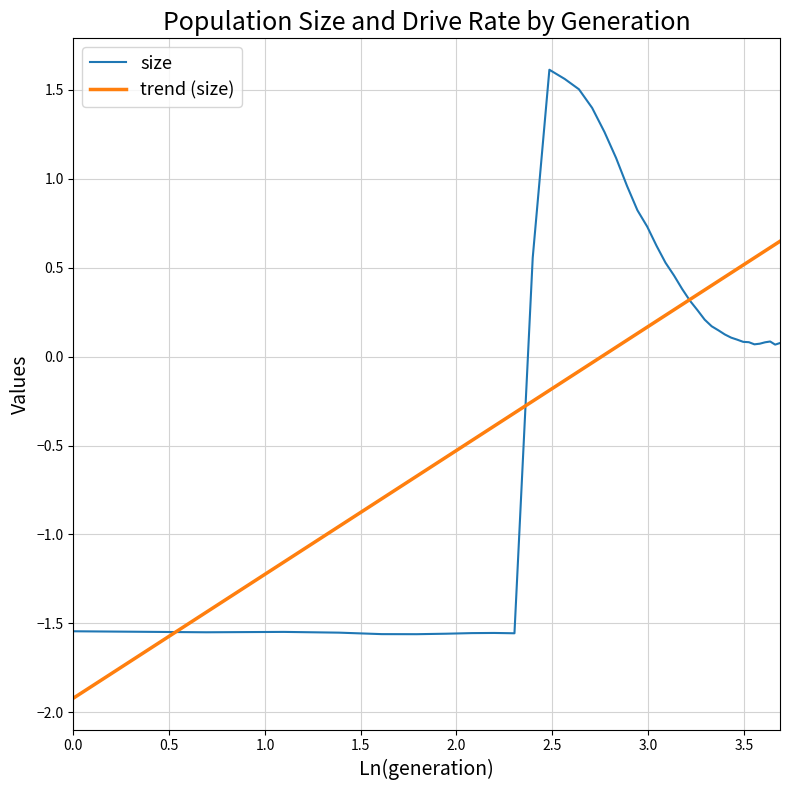

Rank the series by their maximum value, from lowest to highest.

trend (size), size